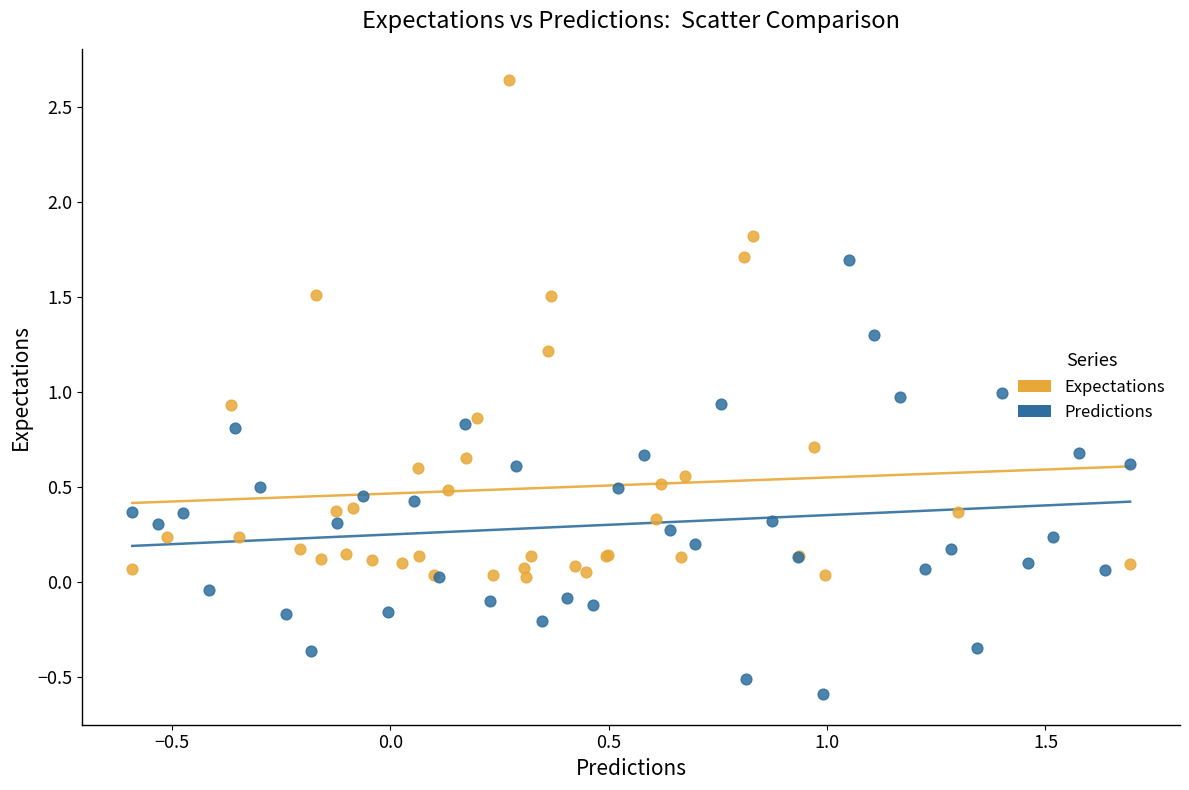

What are all the series names shown in the legend?

Expectations, Predictions